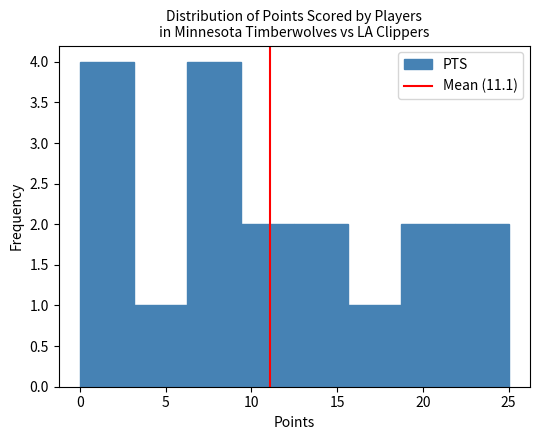

Reading left to right, transcribe this chart: for each bar, give the range it covers on the x-axis and its height. Neither the bar edges nor the heights are printed on the chart, so give them approximately, as read against the axes.

0.0 to 3.0: 4
3.0 to 6.5: 1
6.5 to 9.5: 4
9.5 to 12.5: 2
12.5 to 15.5: 2
15.5 to 19.0: 1
19.0 to 22.0: 2
22.0 to 25.0: 2